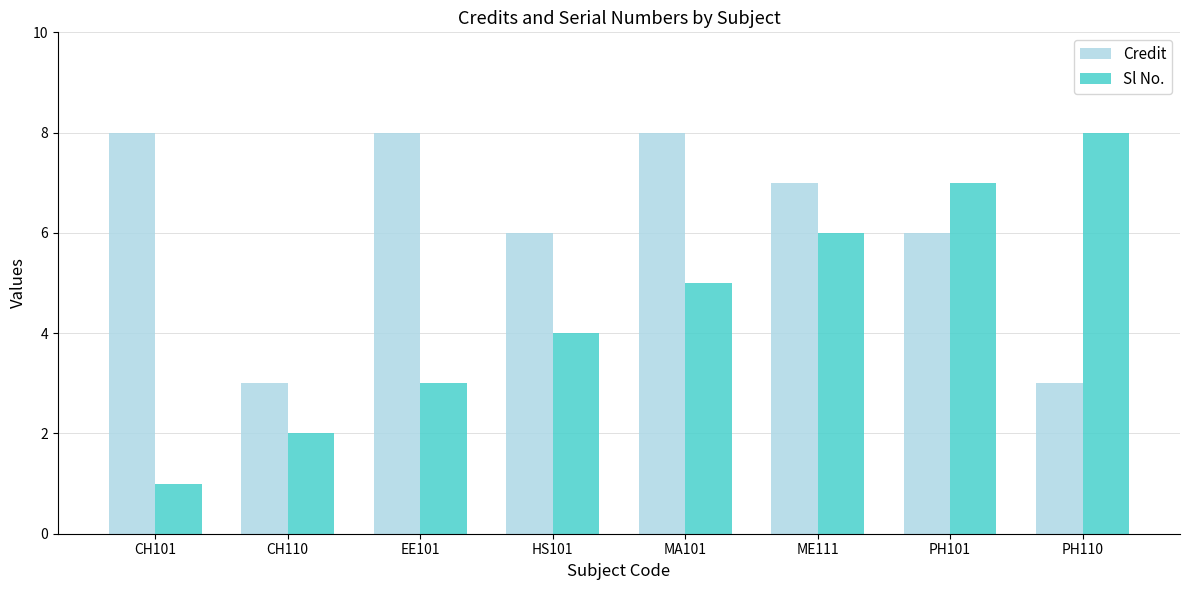

What is the spread (max minus min) of values at PH110?

5